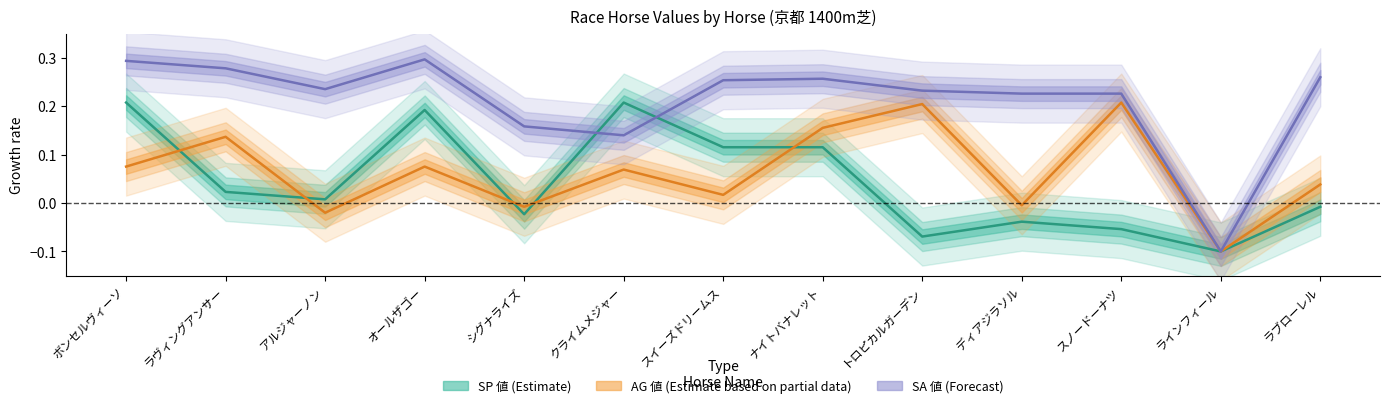

What is the average value of the AG 値 series?

0.1